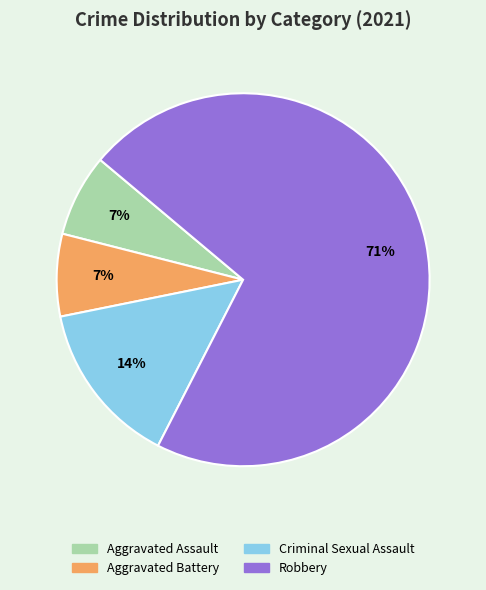

To the nearest percent, what percentage of the pie is Aggravated Assault?

7%